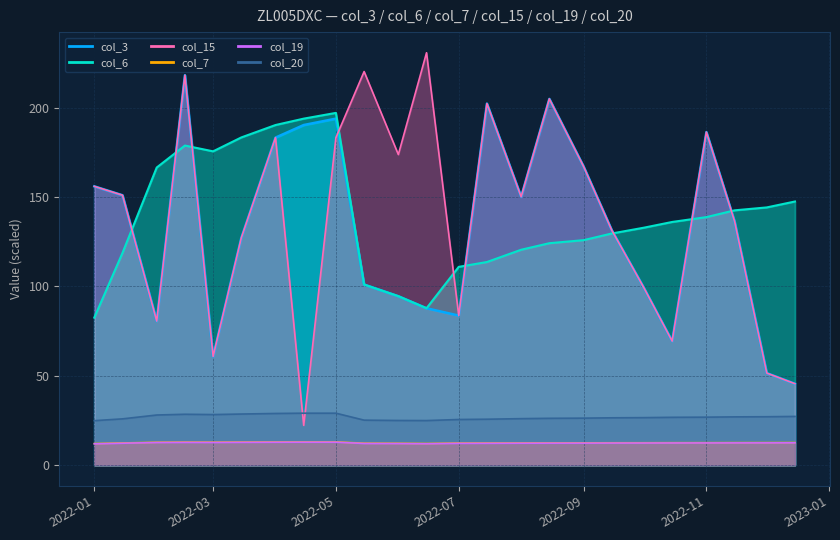

Which label corresponds to the smallest value in the chart?

2022-01